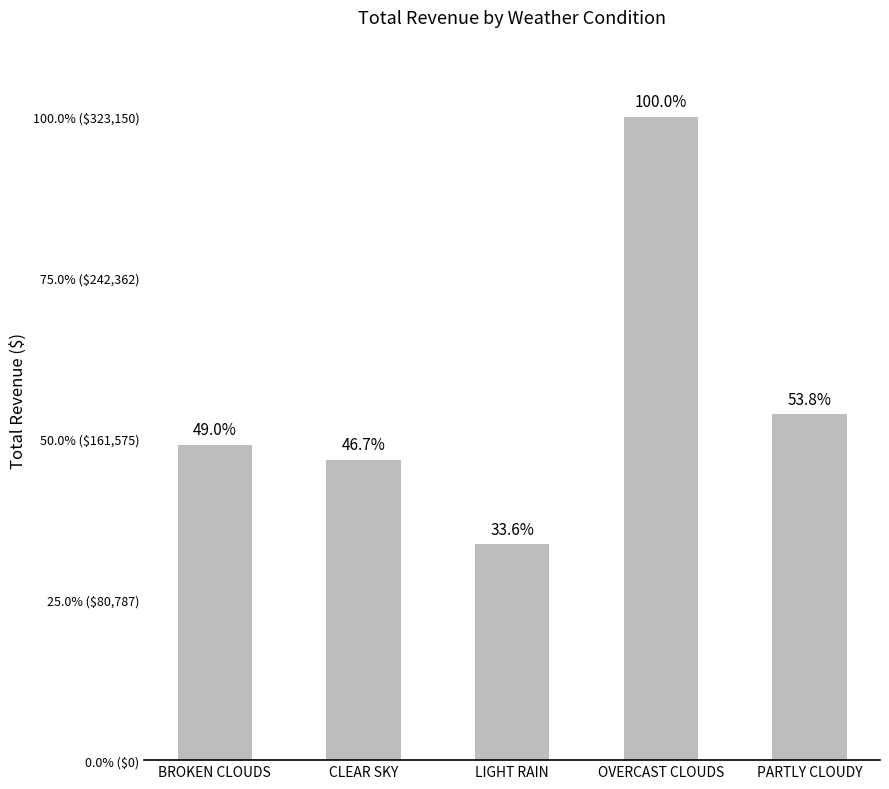

How many bars are there in total?

5